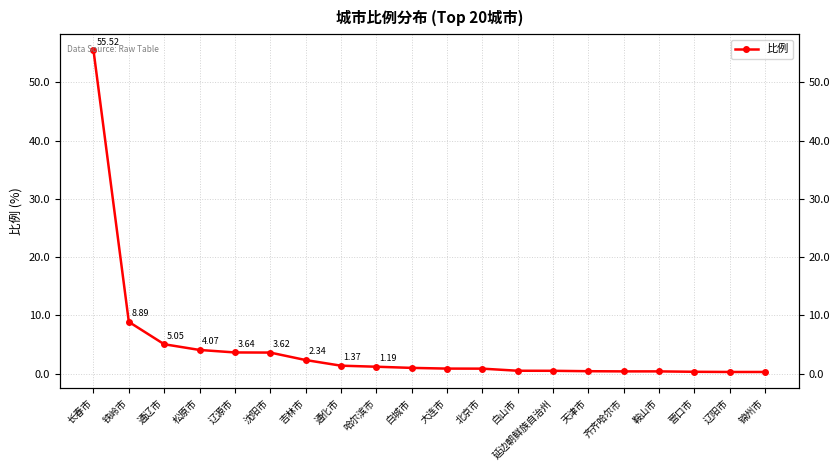

Which has a higher value, 沈阳市 or 鞍山市?

沈阳市